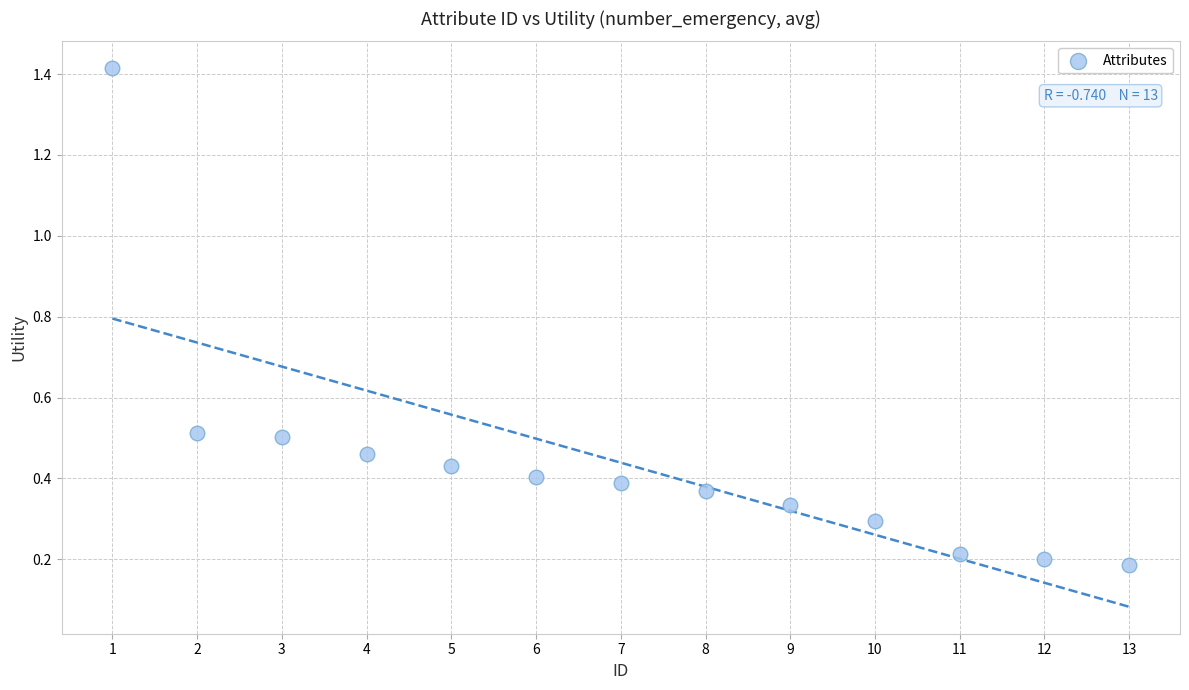

What is the range of X values (max minus min)?

12.0